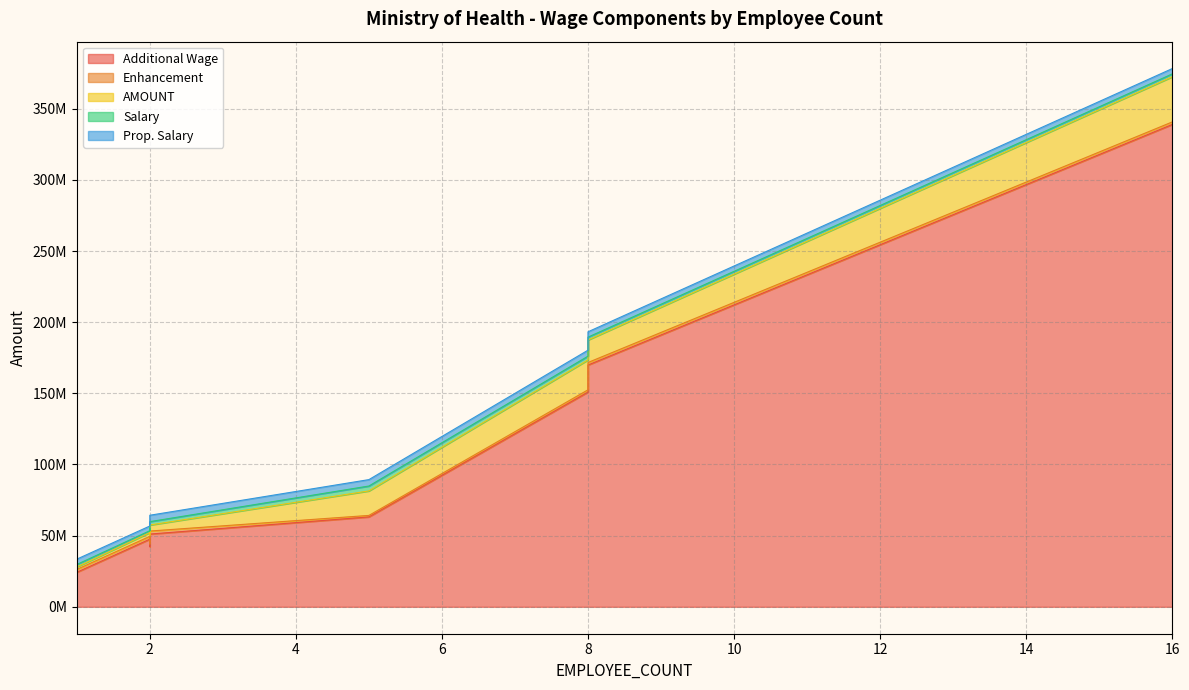

Which series has the largest total across all categories?

Additional Wage